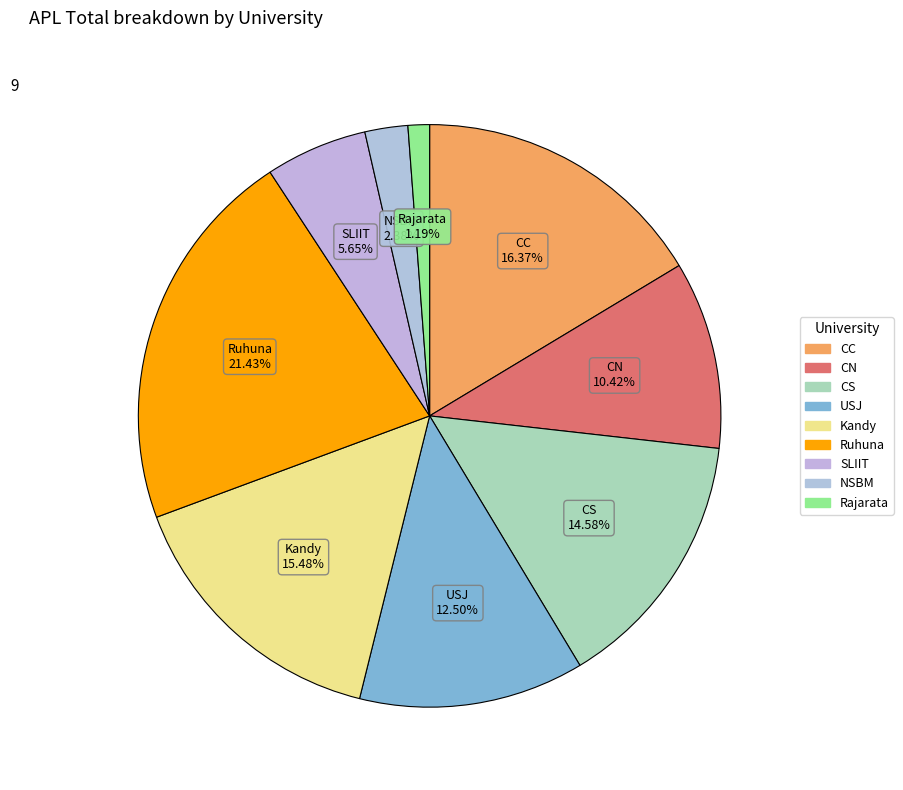

How many segments does this pie chart have?

9